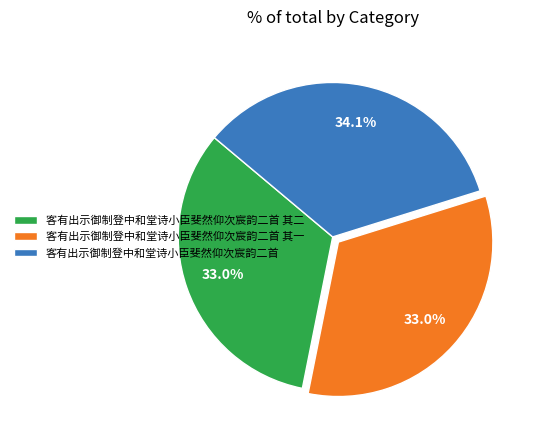

What is the ratio of the value at 客有出示御制登中和堂诗小臣斐然仰次宸韵二首 其二 to the value at 客有出示御制登中和堂诗小臣斐然仰次宸韵二首?

1.0